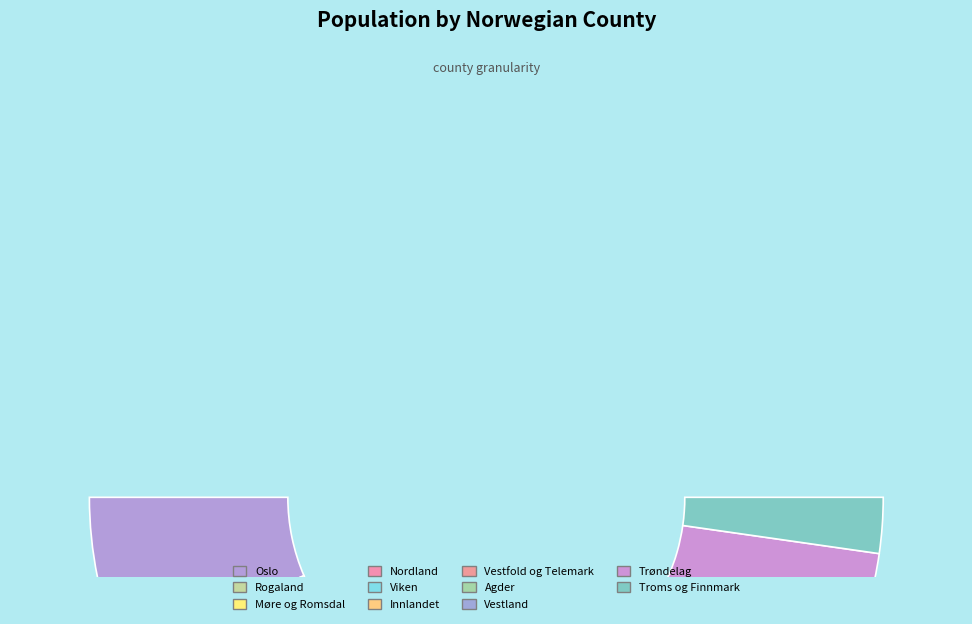

How much of the chart is everything except Troms og Finnmark?

95.5%